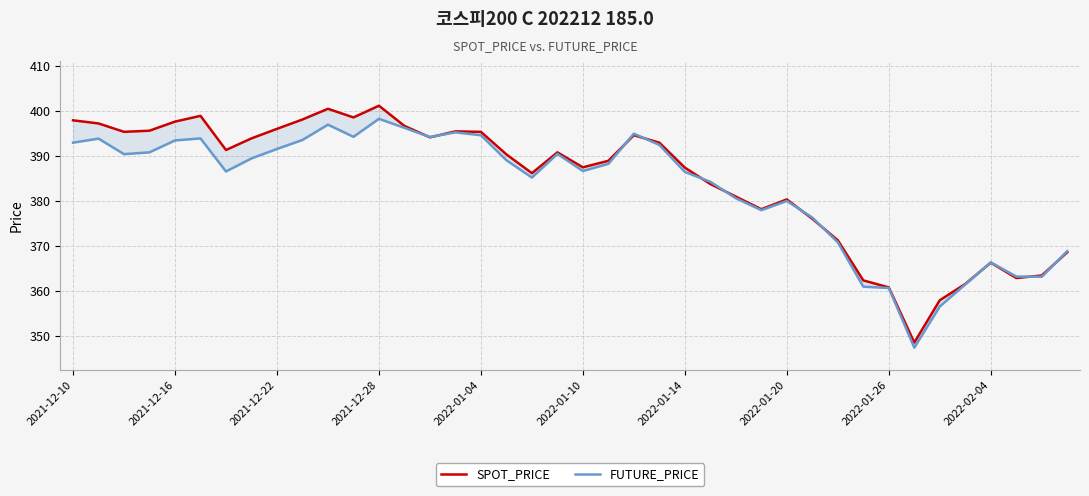

What is the average value of the FUTURE_PRICE series?

383.0